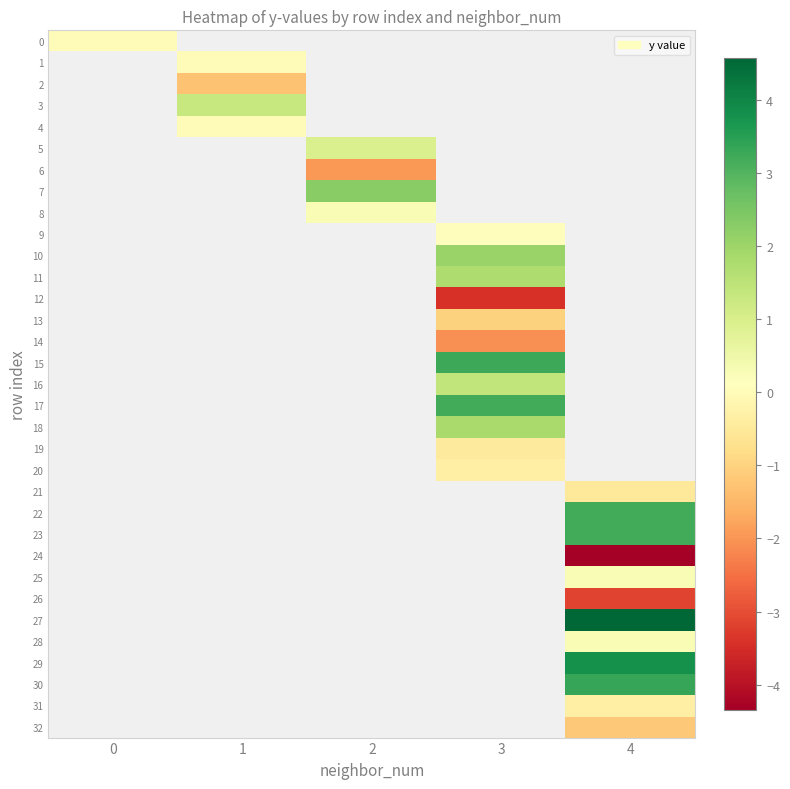

What is the greatest value displayed?

4.6